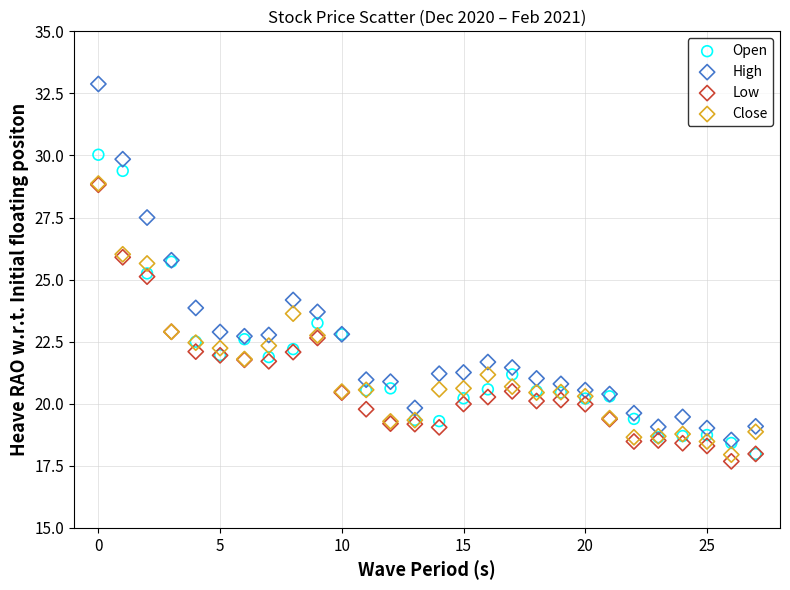

Which series contains the highest Y value?

High